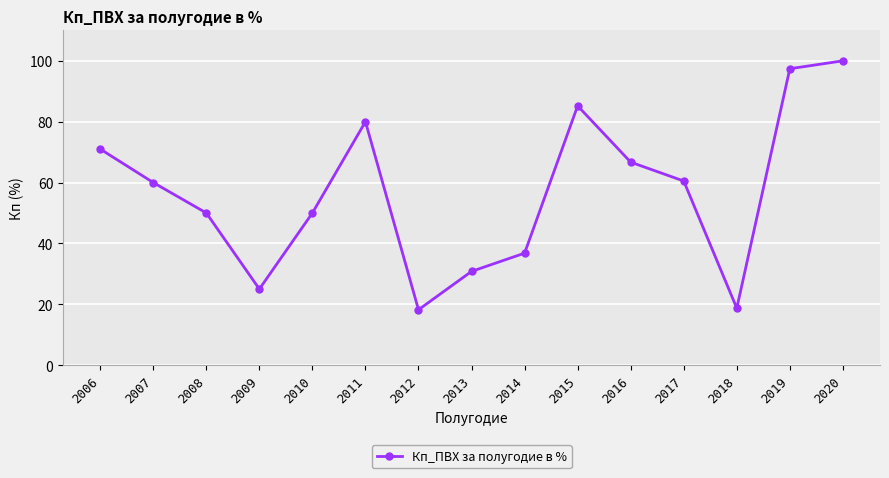

What is the ratio of the value at 2009 to the value at 2013?

0.8